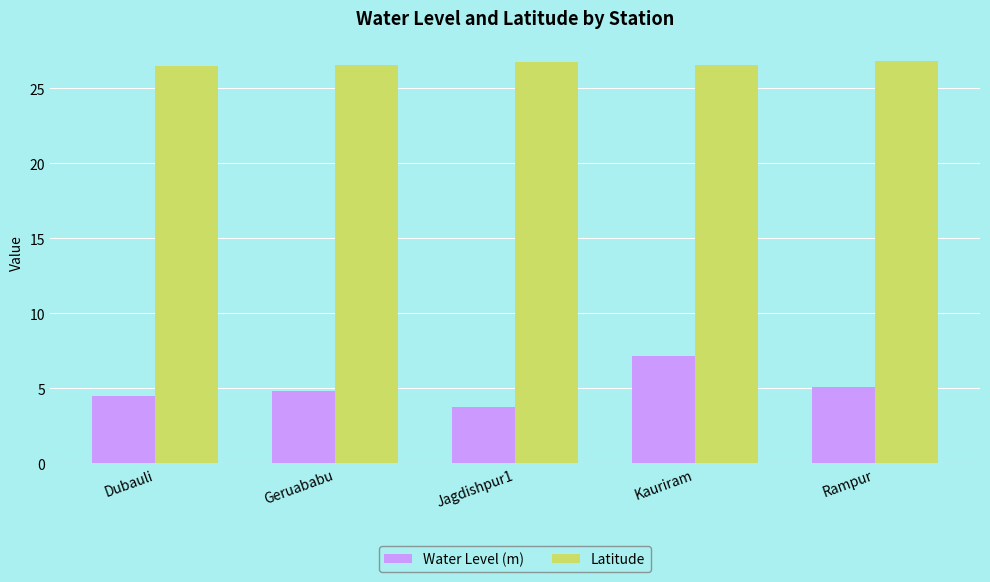

Which series has the largest range (max minus min)?

Water Level (m)